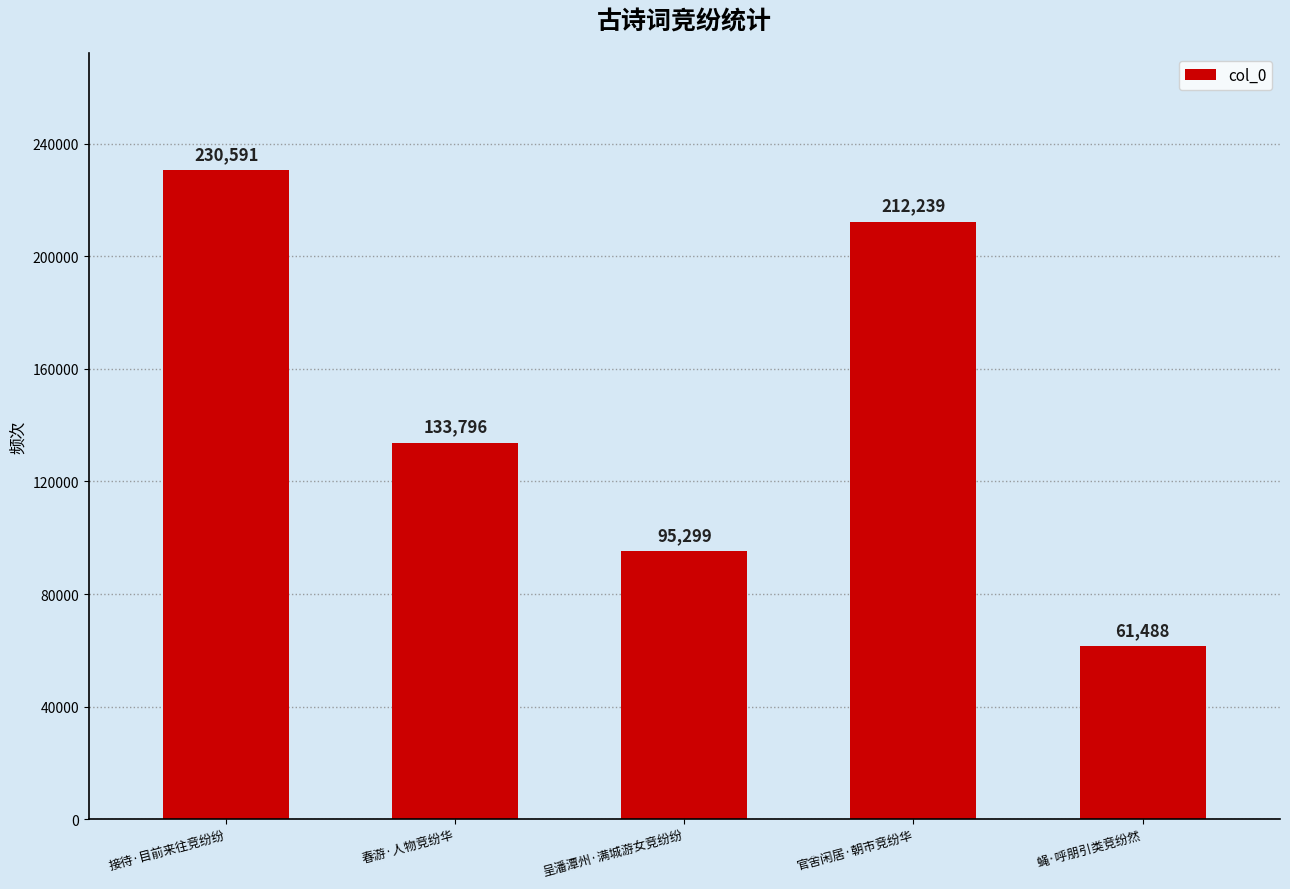

At which category does the chart reach its peak across all series?

接待·目前来往竞纷纷